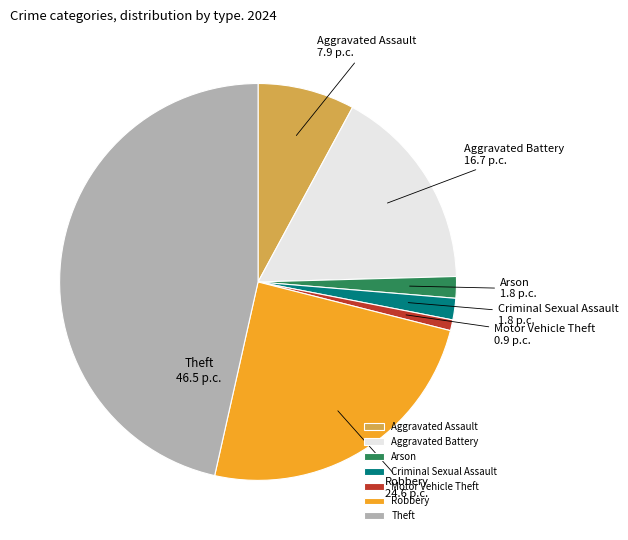

Is it true that Aggravated Assault is 8% of the pie?

True